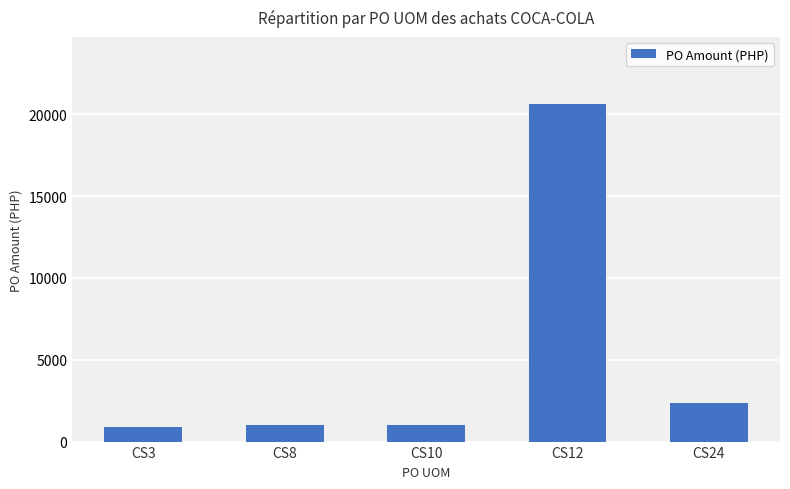

Count the number of categories in the chart.

5